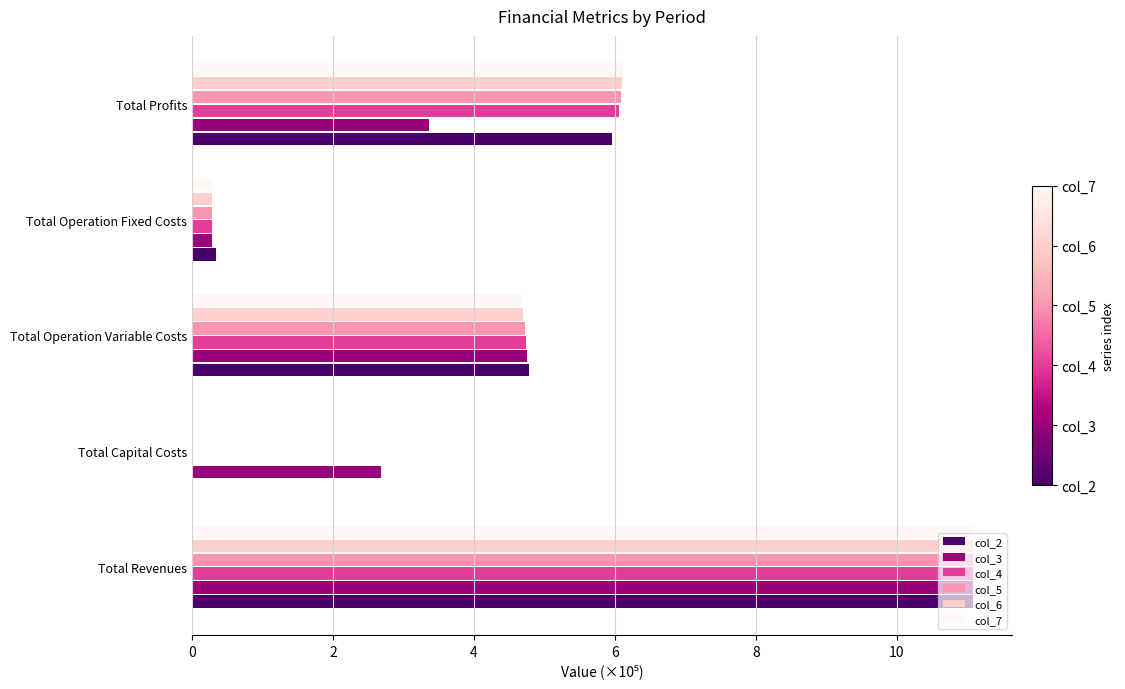

True or false: col_7 has a value of 6.5 at Total Revenues.

False